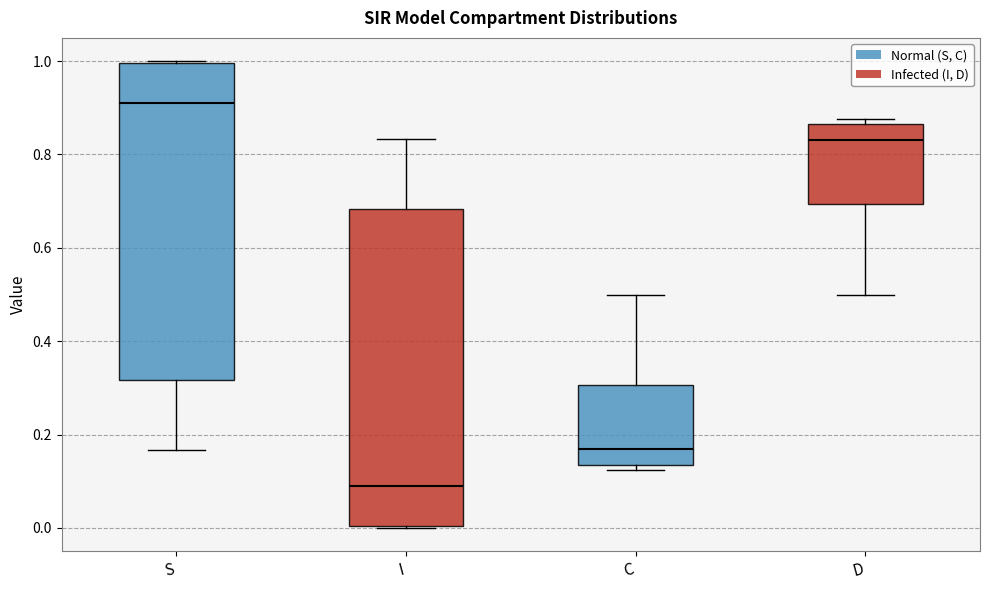

Where is the lower edge of the box for S on the y-axis? The values are not printed on the chart, so give them approximately, as read against the axis.

0.32